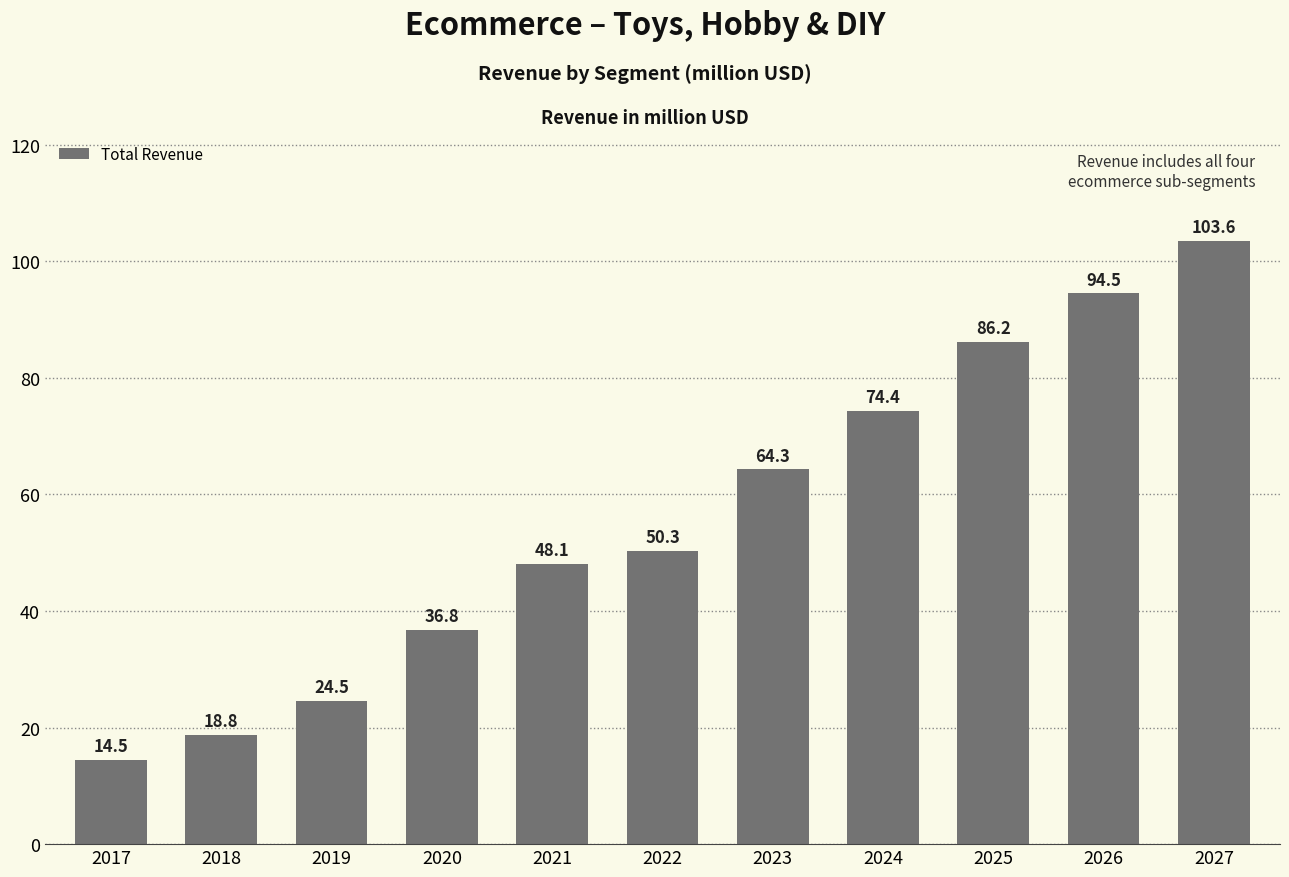

Where does the data first go above 50?

2022